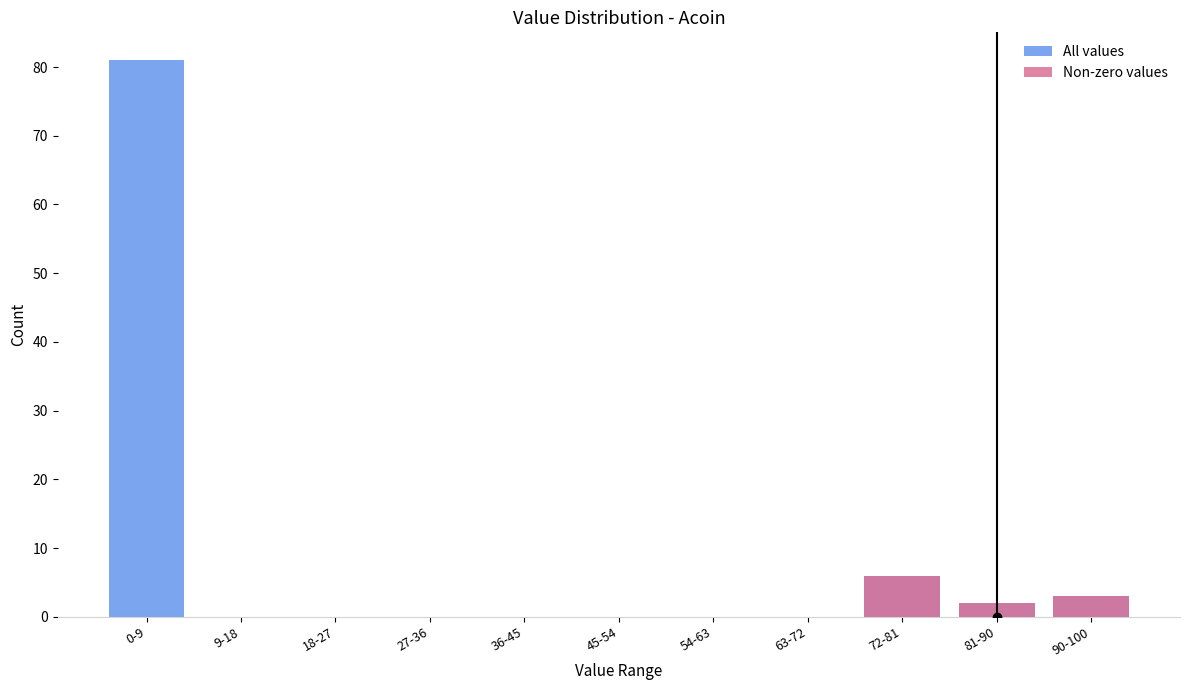

At which category is the sum across all series the highest?

0-9